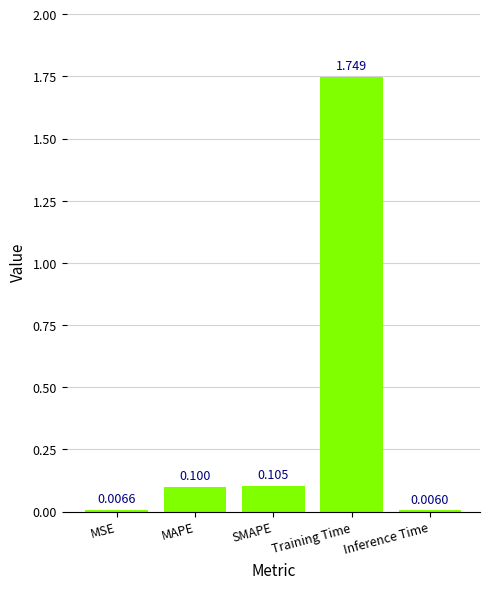

Are the bars horizontal?

No